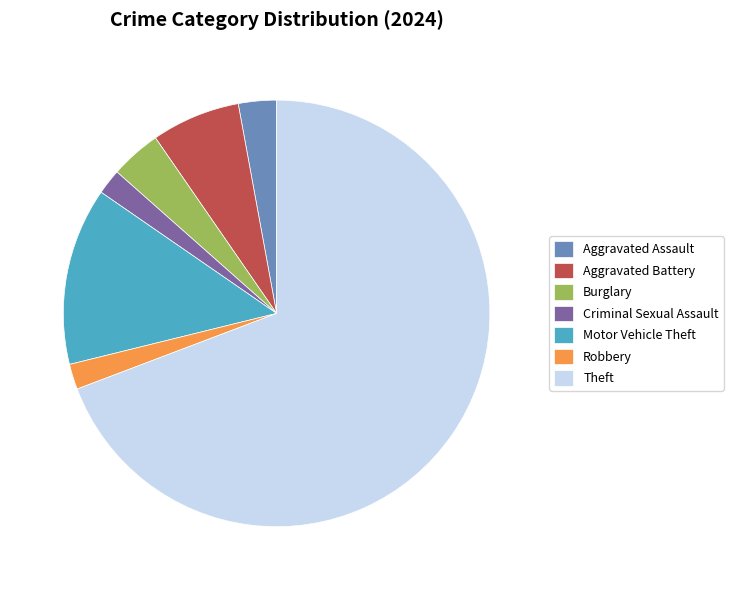

How many slices are in this pie chart?

7